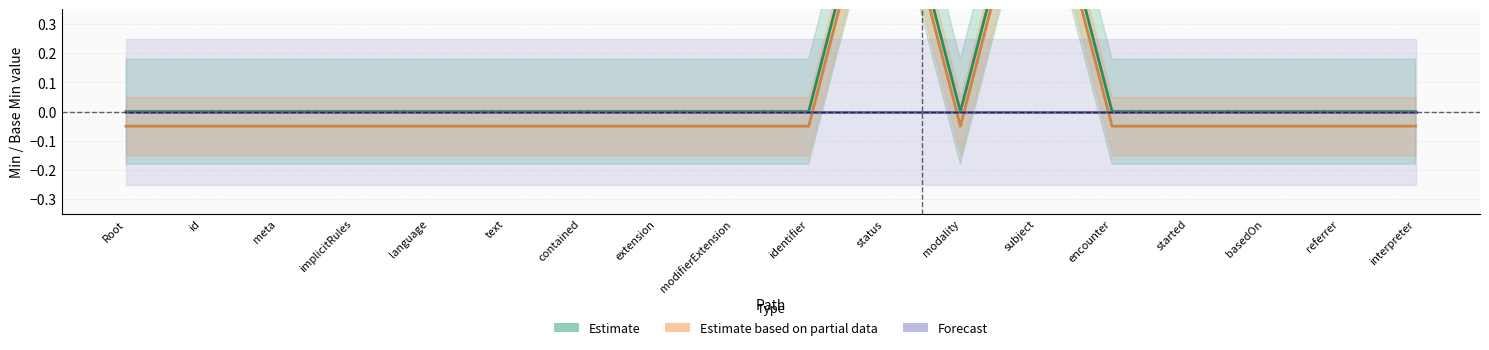

Reading left to right, list all the values displayed in this chart.

Estimate: Root=0.0	id=0.0	meta=0.0	implicitRules=0.0	language=0.0	text=0.0	contained=0.0	extension=0.0	modifierExtension=0.0	identifier=0.0	status=1.0	modality=0.0	subject=1.0	encounter=0.0	started=0.0	basedOn=0.0	referrer=0.0	interpreter=0.0
Estimate based on partial data: Root=-0.1	id=-0.1	meta=-0.1	implicitRules=-0.1	language=-0.1	text=-0.1	contained=-0.1	extension=-0.1	modifierExtension=-0.1	identifier=-0.1	status=0.9	modality=-0.1	subject=0.9	encounter=-0.1	started=-0.1	basedOn=-0.1	referrer=-0.1	interpreter=-0.1
Forecast: Root=0.0	id=0.0	meta=0.0	implicitRules=0.0	language=0.0	text=0.0	contained=0.0	extension=0.0	modifierExtension=0.0	identifier=0.0	status=0.0	modality=0.0	subject=0.0	encounter=0.0	started=0.0	basedOn=0.0	referrer=0.0	interpreter=0.0